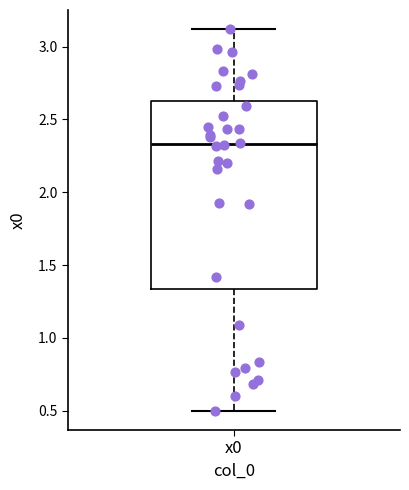

Transcribe this box plot: give where the median line is, the range the box spans, and where the two whiskers end, as read against the y-axis. The values are not printed on the chart, so give them approximately, as read against the axis.

median 2.35, box 1.35 to 2.60, whiskers 0.50 to 3.10